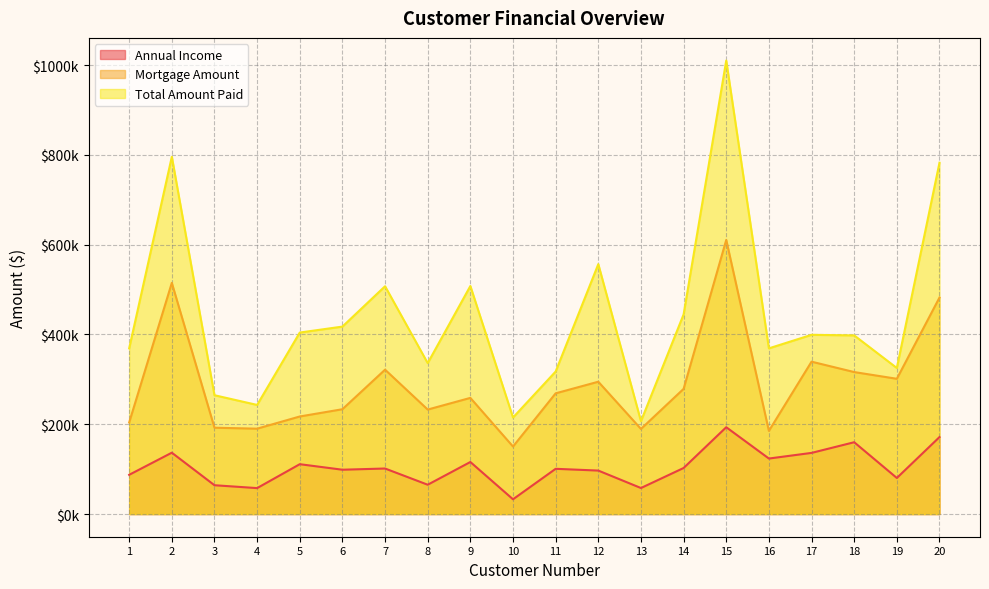

What is the minimum value shown in the chart?

32864.5